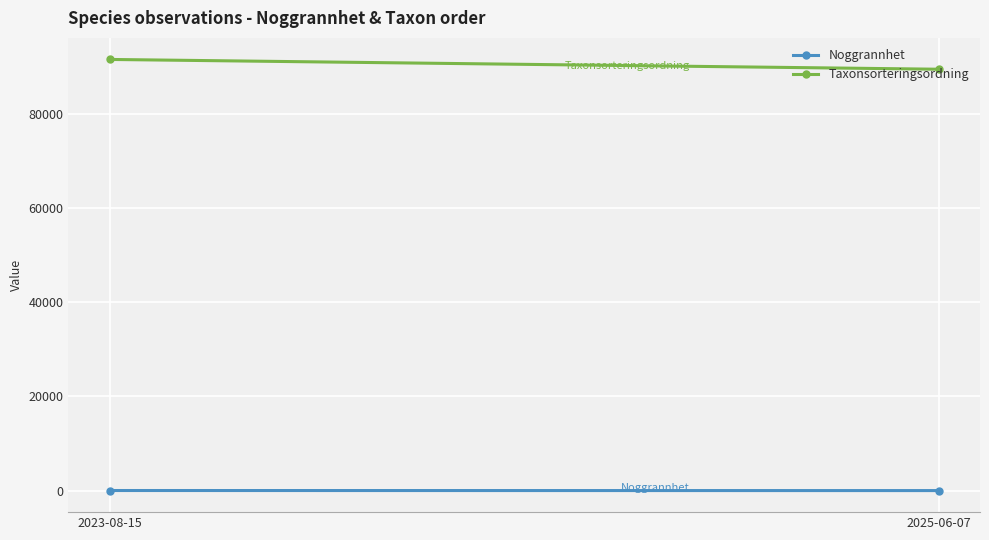

How many lines are shown in the chart?

2